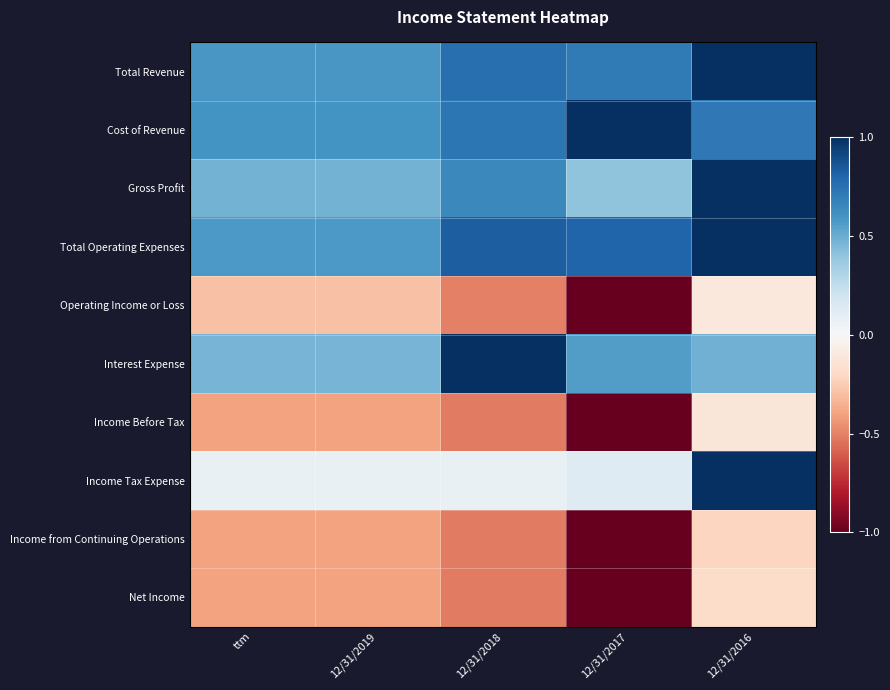

Reading left to right, extract all data points from this chart.

Total Revenue: ttm=0.6	12/31/2019=0.6	12/31/2018=0.8	12/31/2017=0.7	12/31/2016=1.0
Cost of Revenue: ttm=0.6	12/31/2019=0.6	12/31/2018=0.7	12/31/2017=1.0	12/31/2016=0.7
Gross Profit: ttm=0.5	12/31/2019=0.5	12/31/2018=0.6	12/31/2017=0.4	12/31/2016=1.0
Total Operating Expenses: ttm=0.6	12/31/2019=0.6	12/31/2018=0.8	12/31/2017=0.8	12/31/2016=1.0
Operating Income or Loss: ttm=-0.3	12/31/2019=-0.3	12/31/2018=-0.5	12/31/2017=-1.0	12/31/2016=-0.1
Interest Expense: ttm=0.5	12/31/2019=0.5	12/31/2018=1.0	12/31/2017=0.6	12/31/2016=0.5
Income Before Tax: ttm=-0.4	12/31/2019=-0.4	12/31/2018=-0.5	12/31/2017=-1.0	12/31/2016=-0.1
Income Tax Expense: ttm=0.1	12/31/2019=0.1	12/31/2018=0.1	12/31/2017=0.1	12/31/2016=1.0
Income from Continuing Operations: ttm=-0.4	12/31/2019=-0.4	12/31/2018=-0.5	12/31/2017=-1.0	12/31/2016=-0.2
Net Income: ttm=-0.4	12/31/2019=-0.4	12/31/2018=-0.5	12/31/2017=-1.0	12/31/2016=-0.2